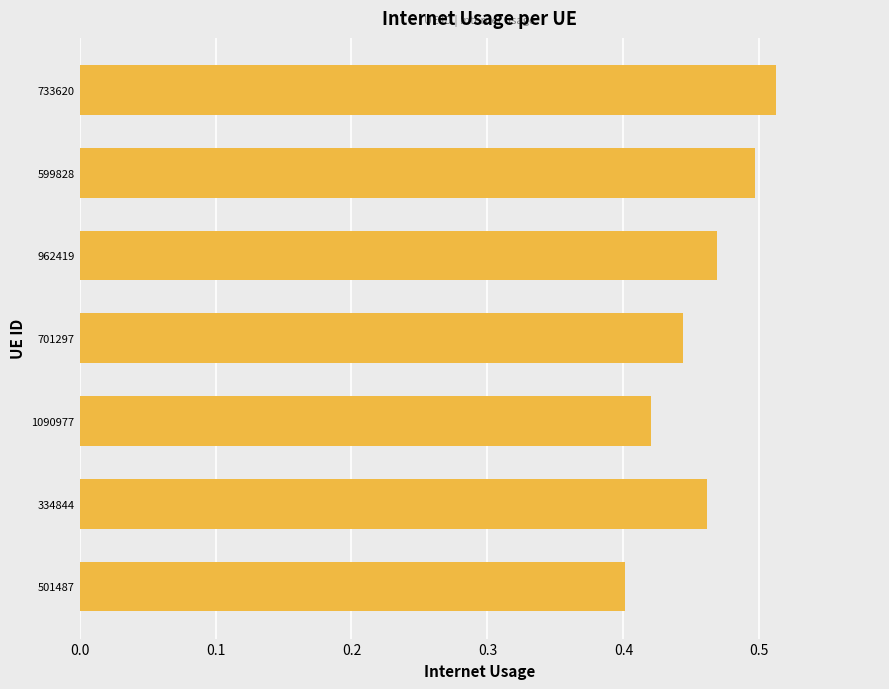

Does the chart contain any negative values?

No